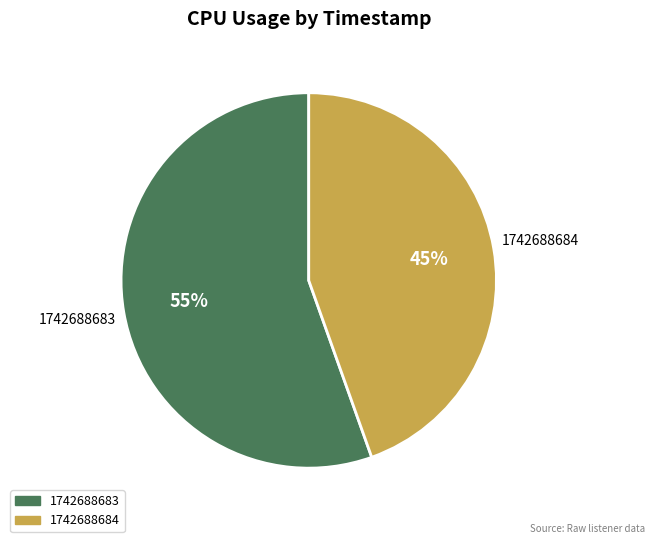

To the nearest percent, what is the combined percentage of 1742688683 and 1742688684?

100%